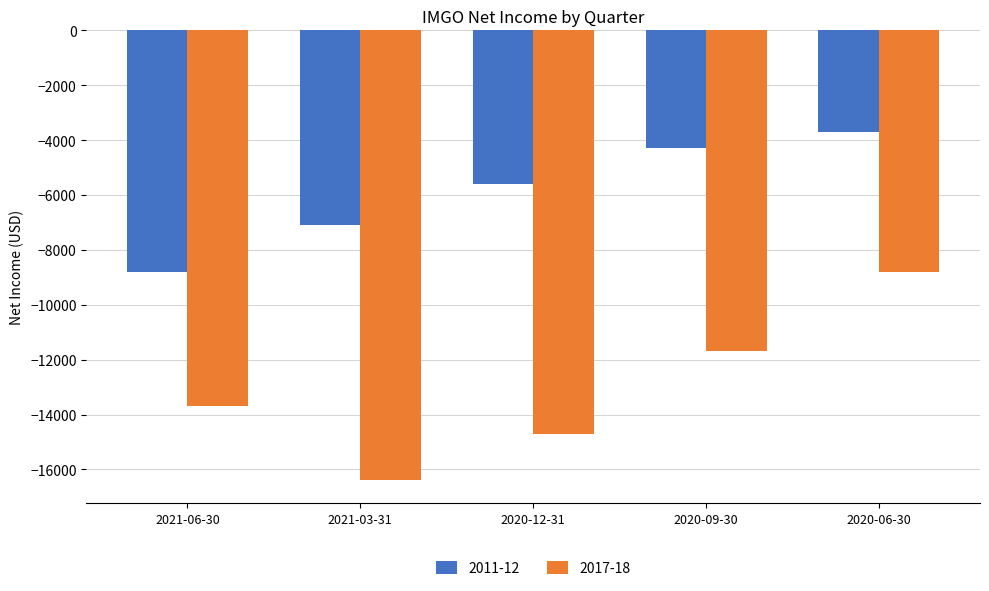

What is the sum of all 2011-12 values?

-29500